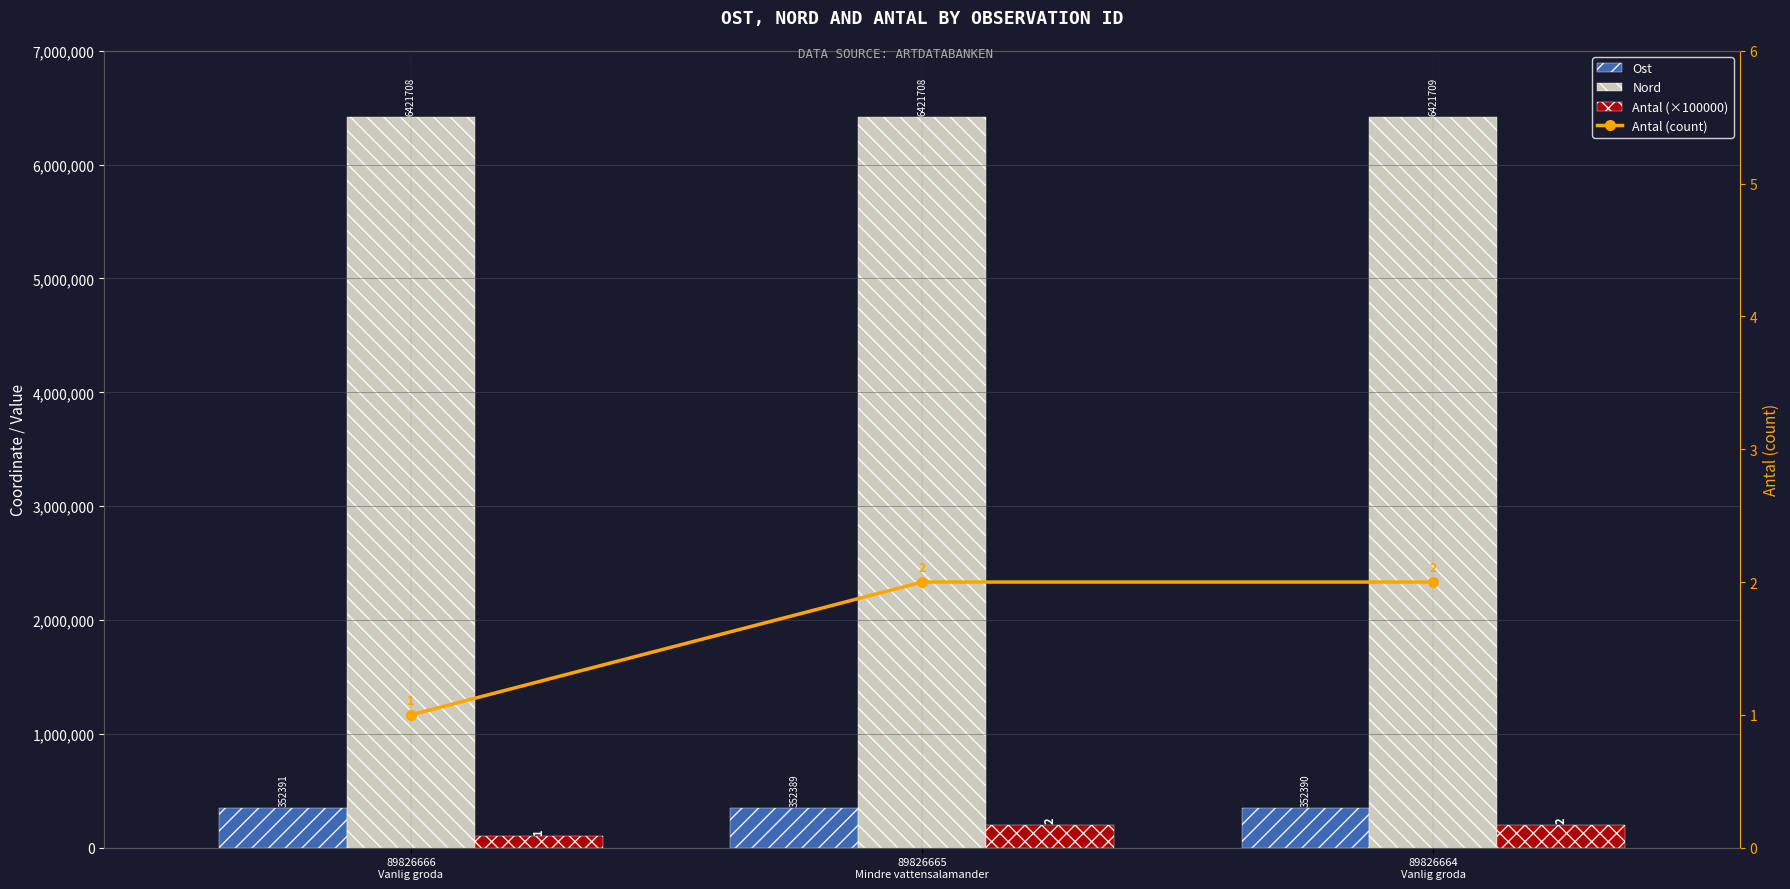

What position from the left is 89826666
Vanlig groda?

1